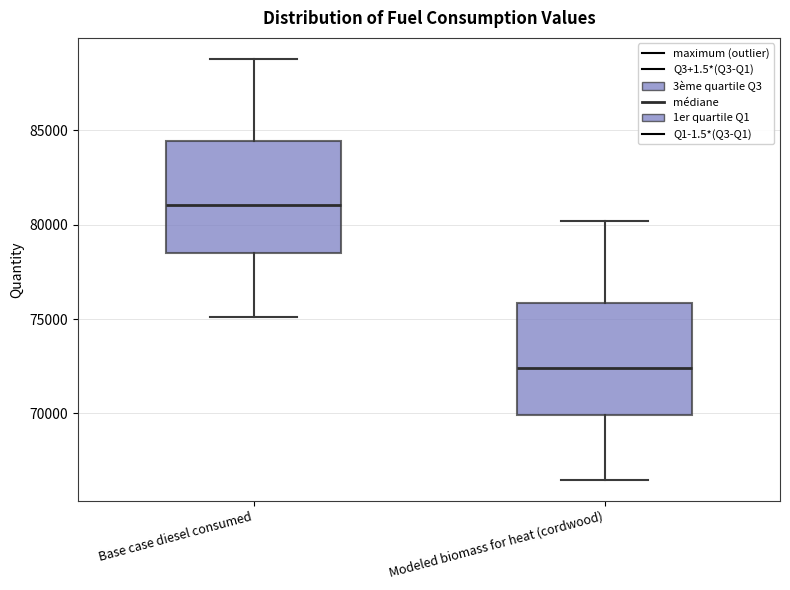

Where does the upper whisker of the box for Modeled biomass for heat (cordwood) end on the y-axis? The values are not printed on the chart, so give them approximately, as read against the axis.

80000